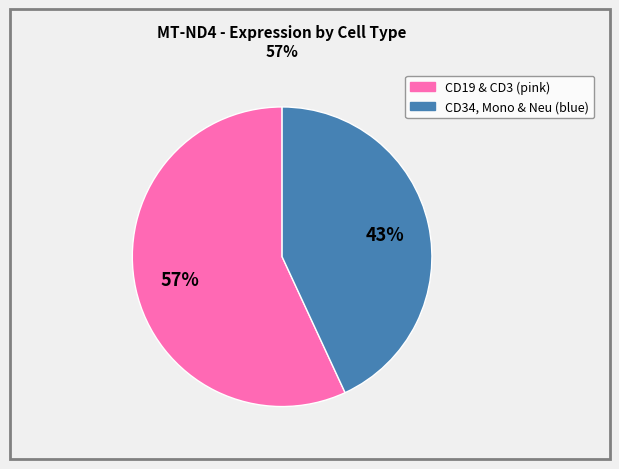

Is there any slice that represents more than half of the pie?

Yes